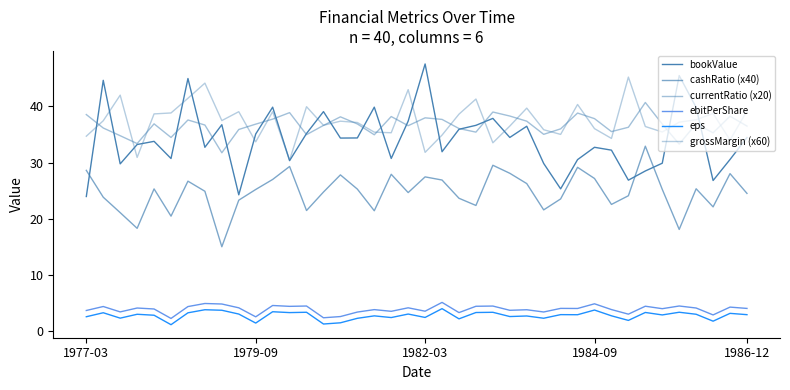

Does the chart have visible grid lines?

No